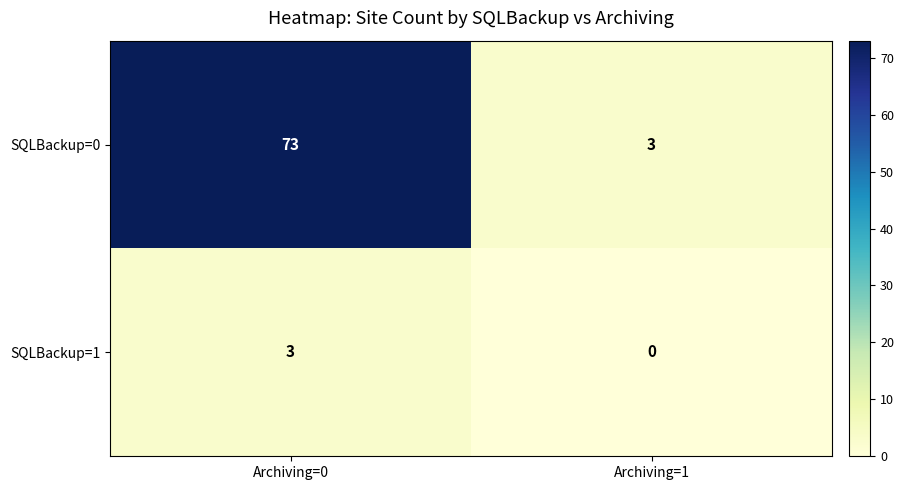

How many values in the SQLBackup=0 series are below 73?

1